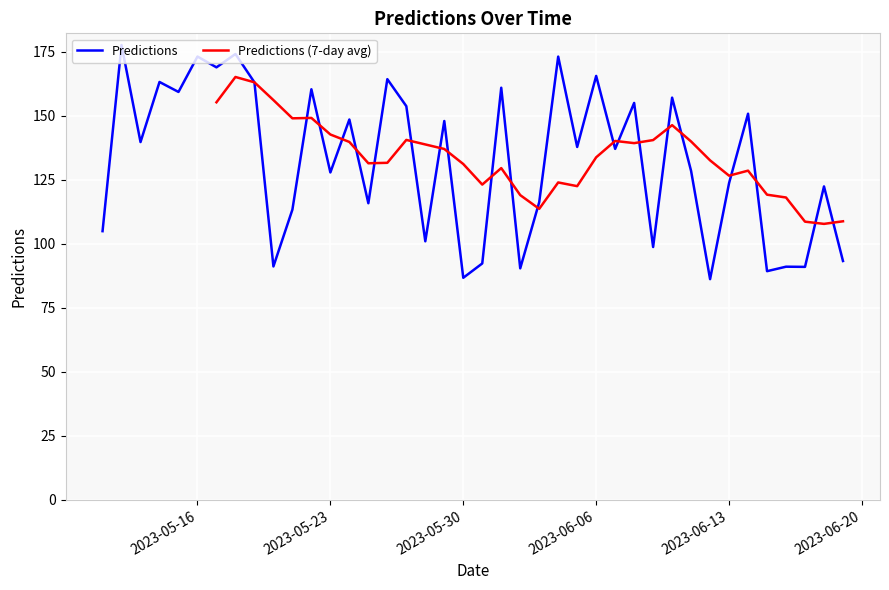

What is the highest value of the Predictions series?

177.6